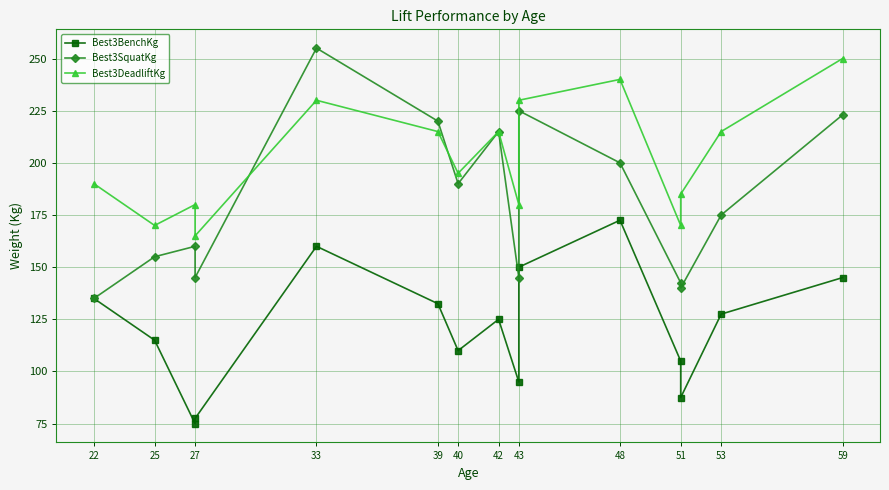

Count the number of categories in the chart.

15